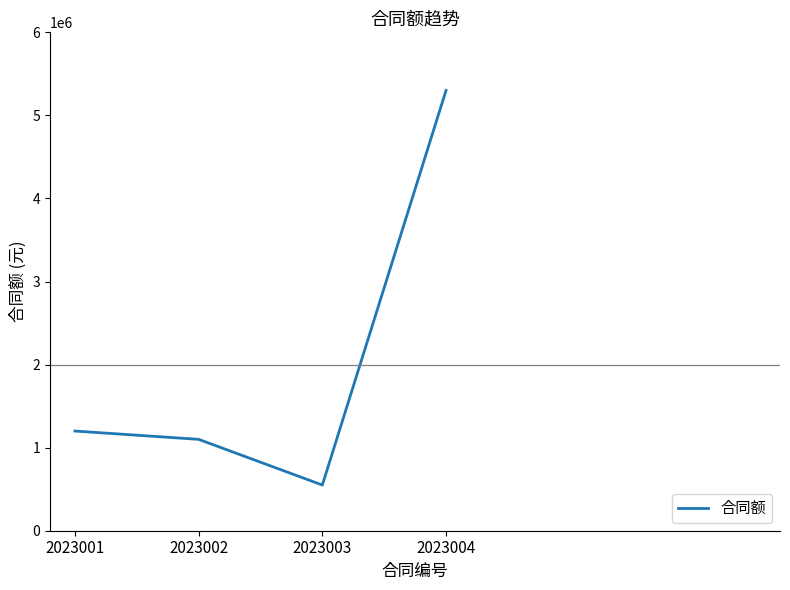

Reading right to left, what are all the values shown in this chart?

2023004=5300000	2023003=550000	2023002=1100000	2023001=1200000